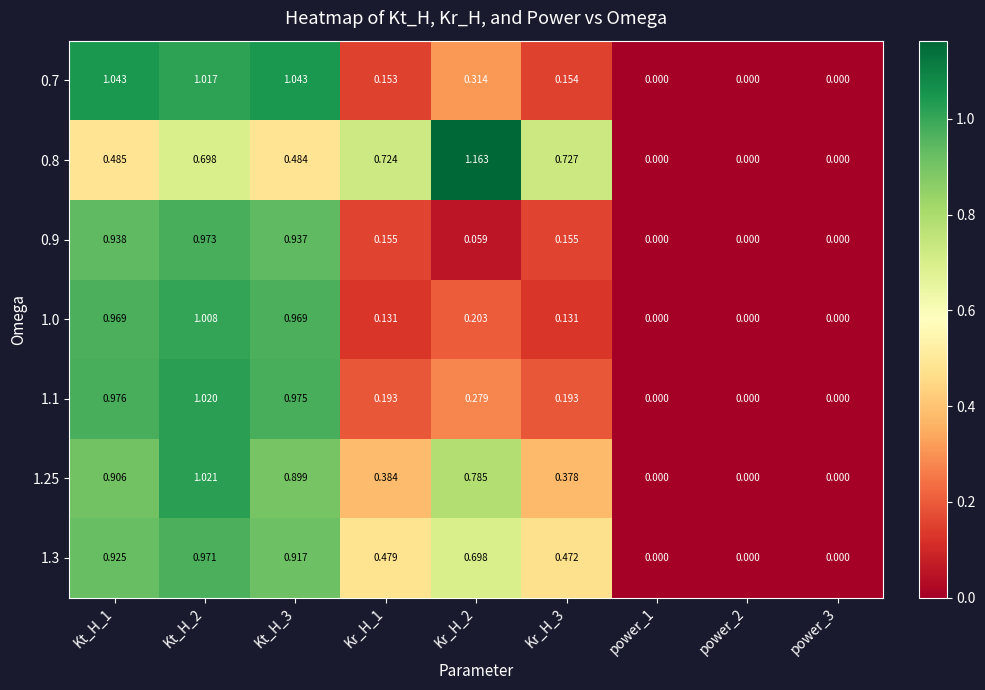

Is the value of 1.25 at Kr_H_1 greater than the value of 0.8 at Kt_H_2?

No